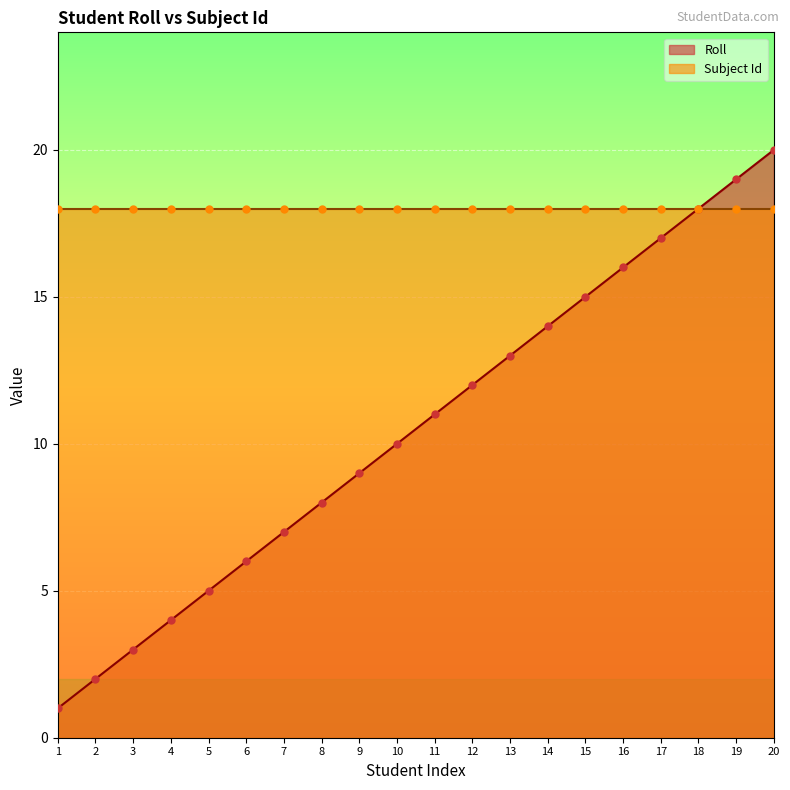

Which has a higher value, 3 or 17?

17